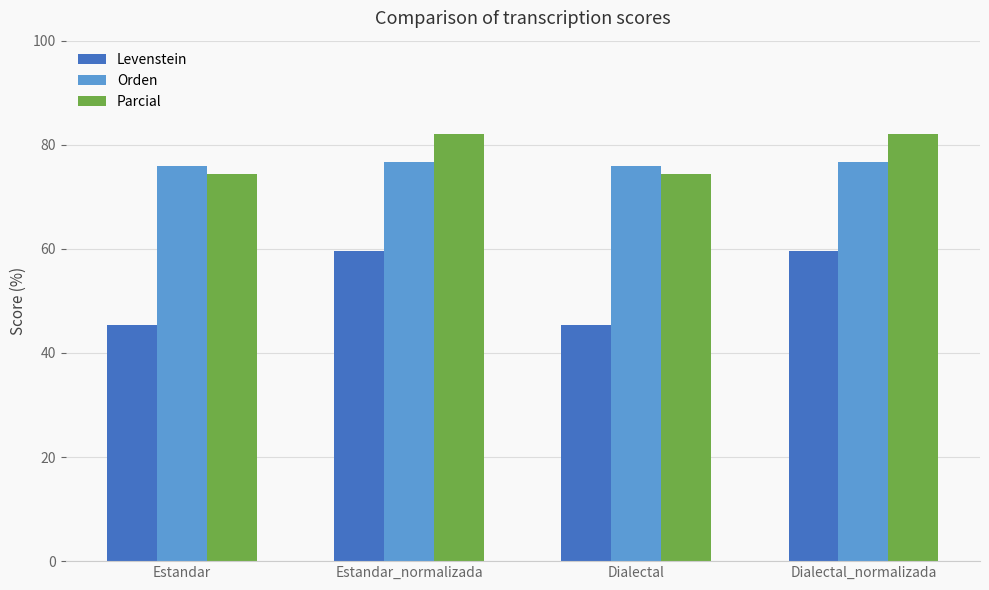

What is the difference between the second highest and second lowest values in the Levenstein series?

14.3